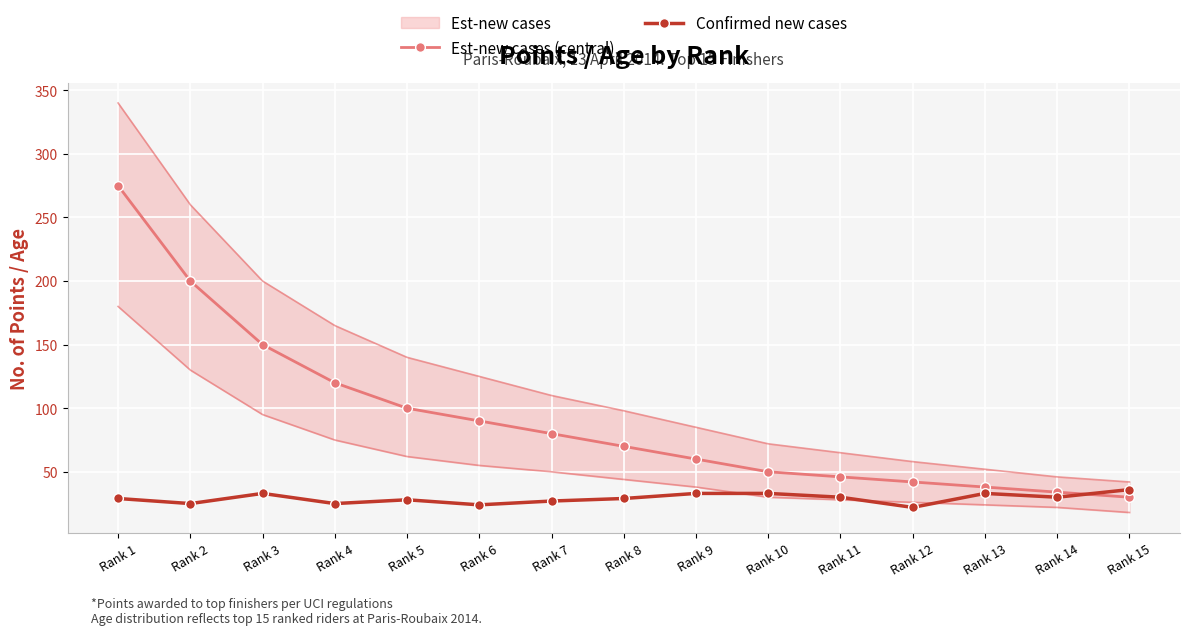

What is the sum of the Confirmed new cases values at Rank 7 and Rank 2?

52